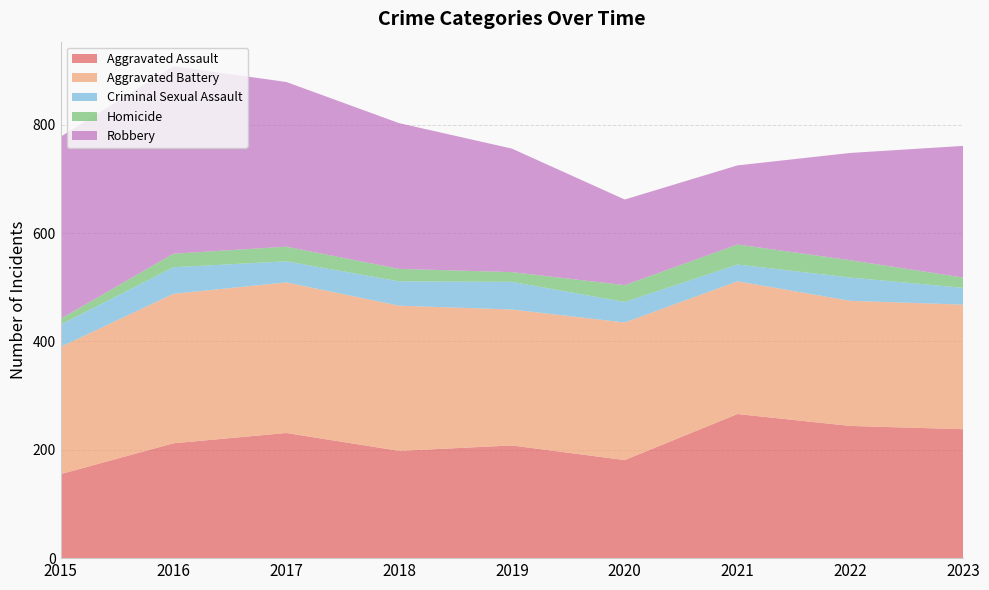

Reading left to right, what are all the values shown in this chart?

Aggravated Assault: 155	212	231	198	208	181	266	244	238
Aggravated Battery: 235	276	278	268	251	254	245	231	230
Criminal Sexual Assault: 41	49	39	45	51	38	31	43	31
Homicide: 11	25	27	23	18	31	37	32	19
Robbery: 336	346	304	269	228	158	146	198	243